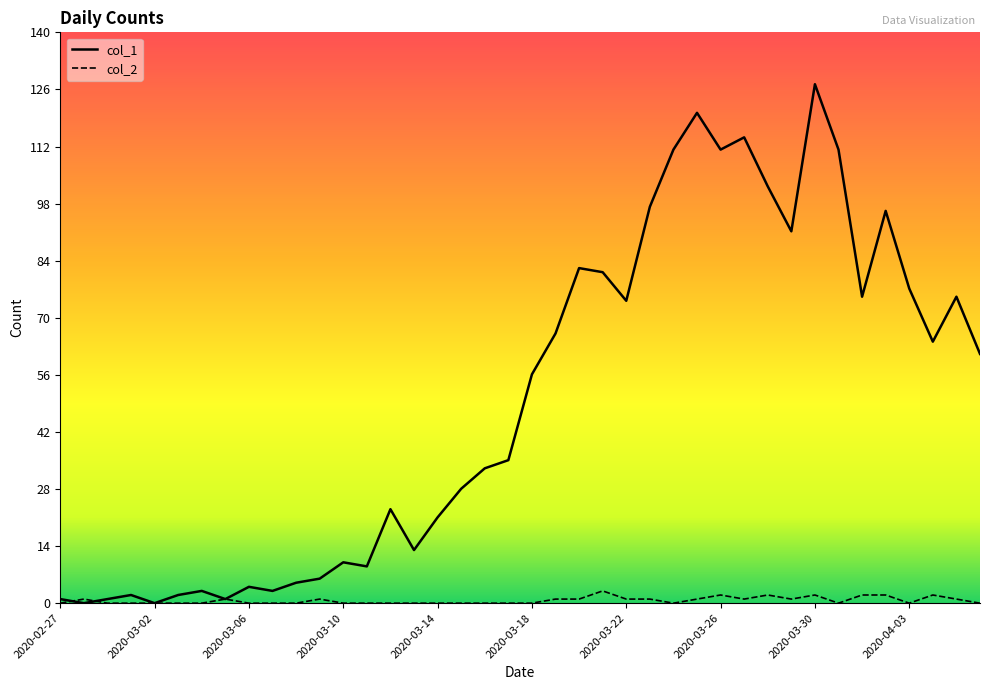

Rank the series by their average value, from lowest to highest.

col_2, col_1